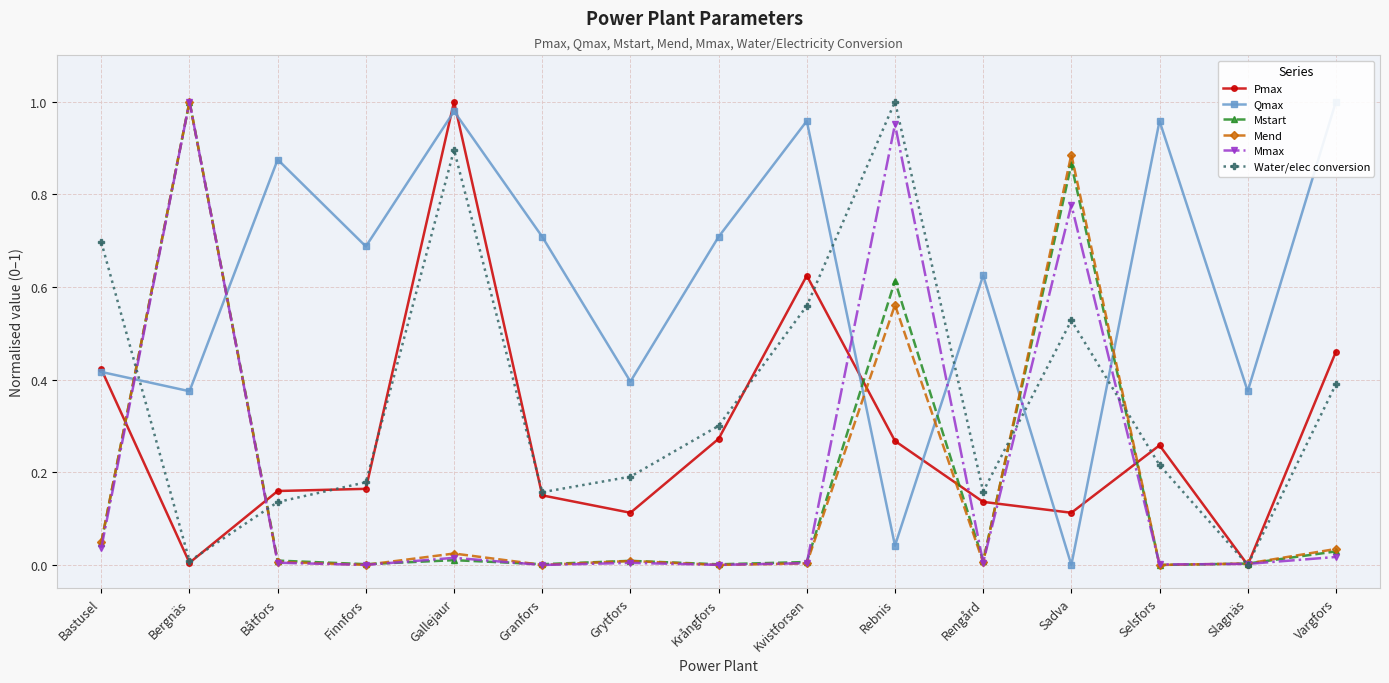

What position from the right is Rengård?

5